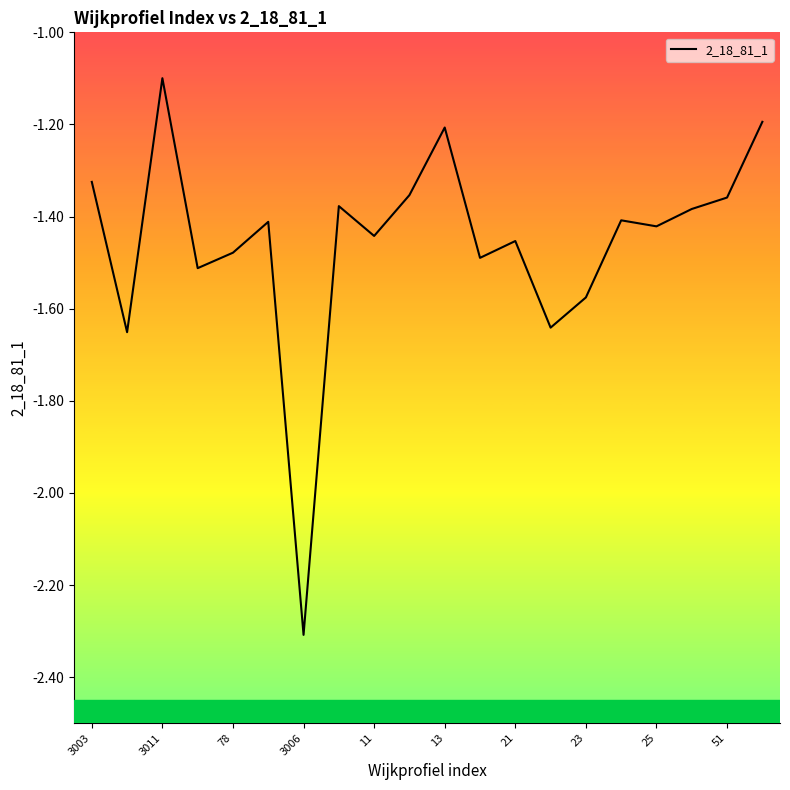

Reading right to left, transcribe all the data shown in this chart.

-1.2	-1.4	-1.4	-1.4	-1.4	-1.6	-1.6	-1.5	-1.5	-1.2	-1.4	-1.4	-1.4	-2.3	-1.4	-1.5	-1.5	-1.1	-1.7	-1.3